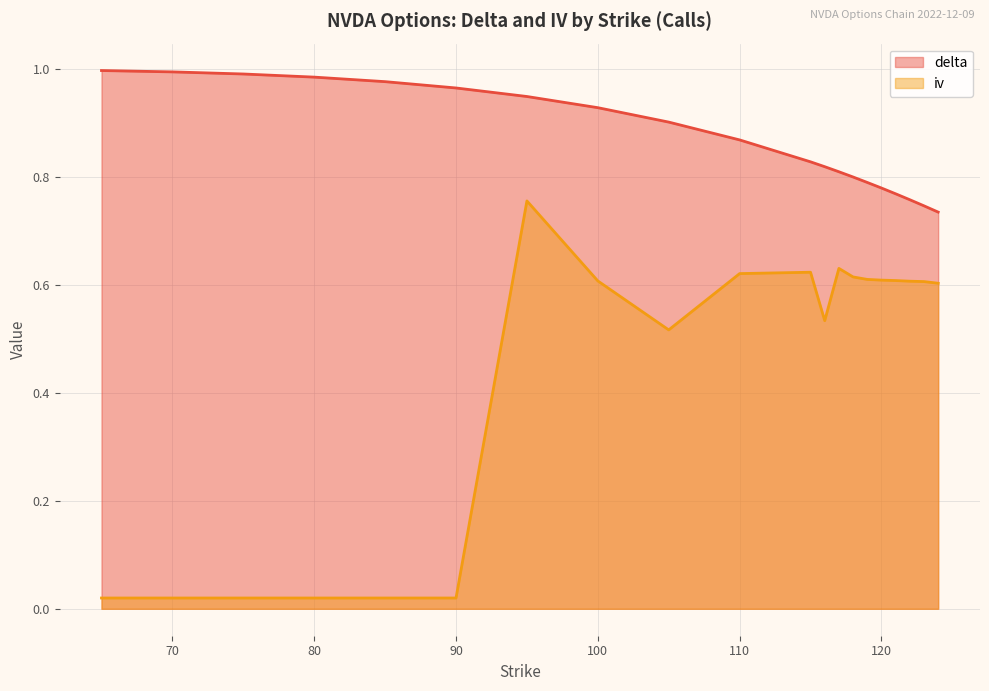

Reading left to right, list all the values displayed in this chart.

delta (line): 1.0	1.0	1.0	1.0	1.0	1.0	0.9	0.9	0.9	0.9	0.8	0.8	0.8	0.8	0.8	0.8	0.8	0.8	0.7	0.7
iv (line): 0.0	0.0	0.0	0.0	0.0	0.0	0.8	0.6	0.5	0.6	0.6	0.5	0.6	0.6	0.6	0.6	0.6	0.6	0.6	0.6